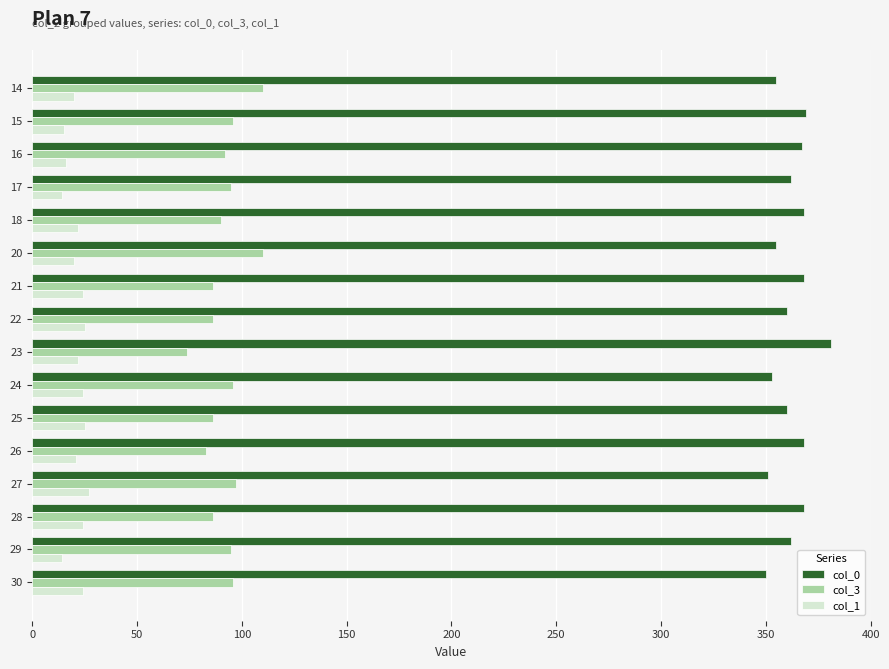

The col_1 series shows 40 at 23. True or false?

False